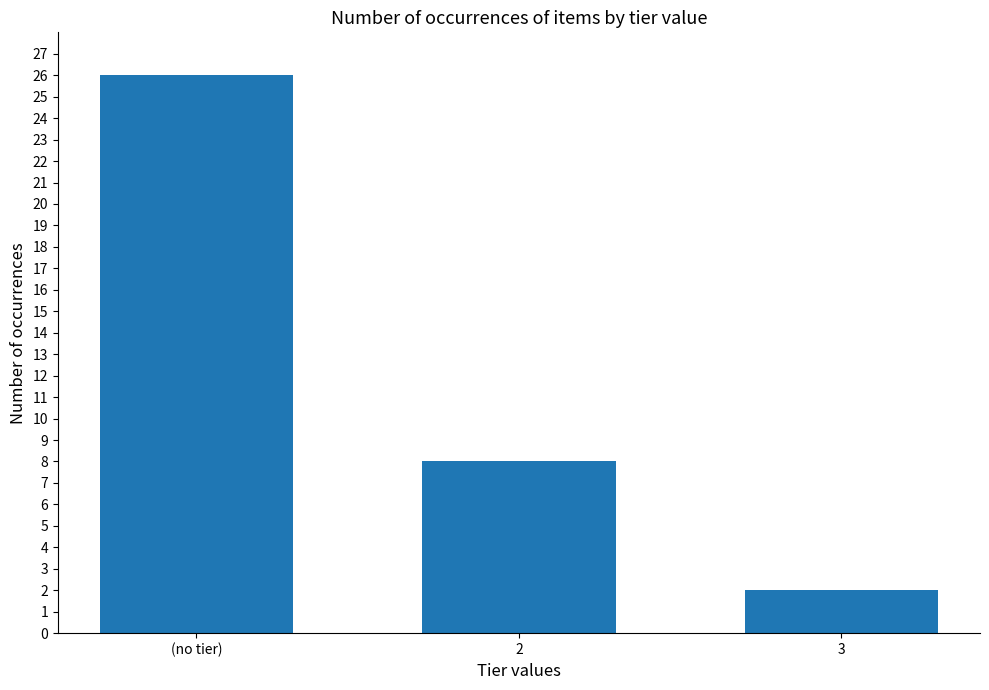

The value at (no tier) is 26. True or false?

True